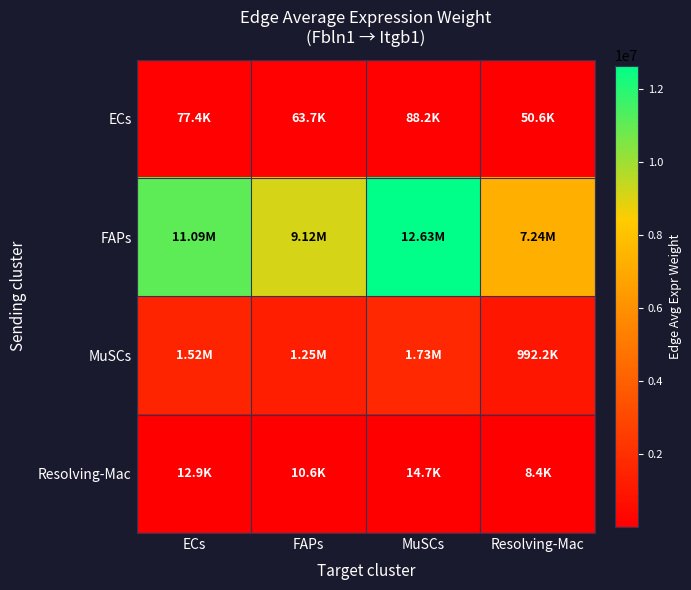

Which series has the widest spread of values?

FAPs